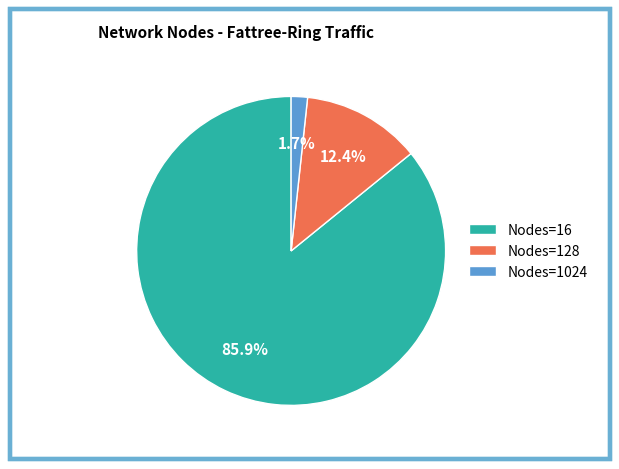

What is the total percentage of Nodes=16 and Nodes=1024?

87.6%